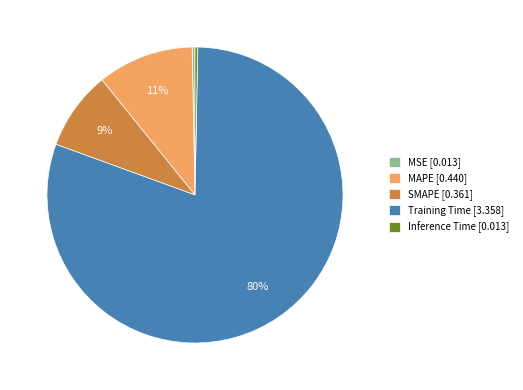

To the nearest percent, what percentage of the pie is Training Time?

80%